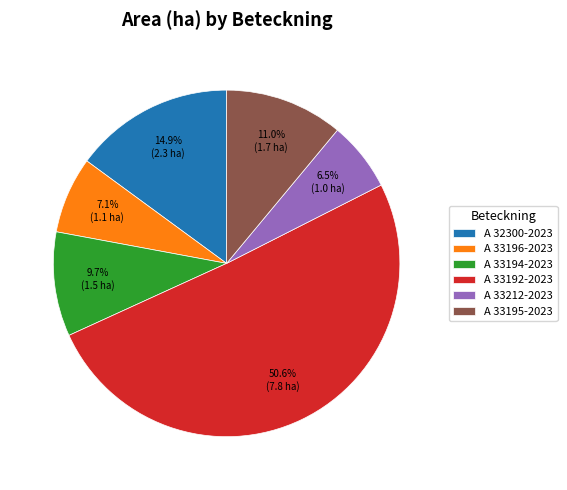

Is the sum of A 32300-2023 and A 33196-2023 greater than half?

No